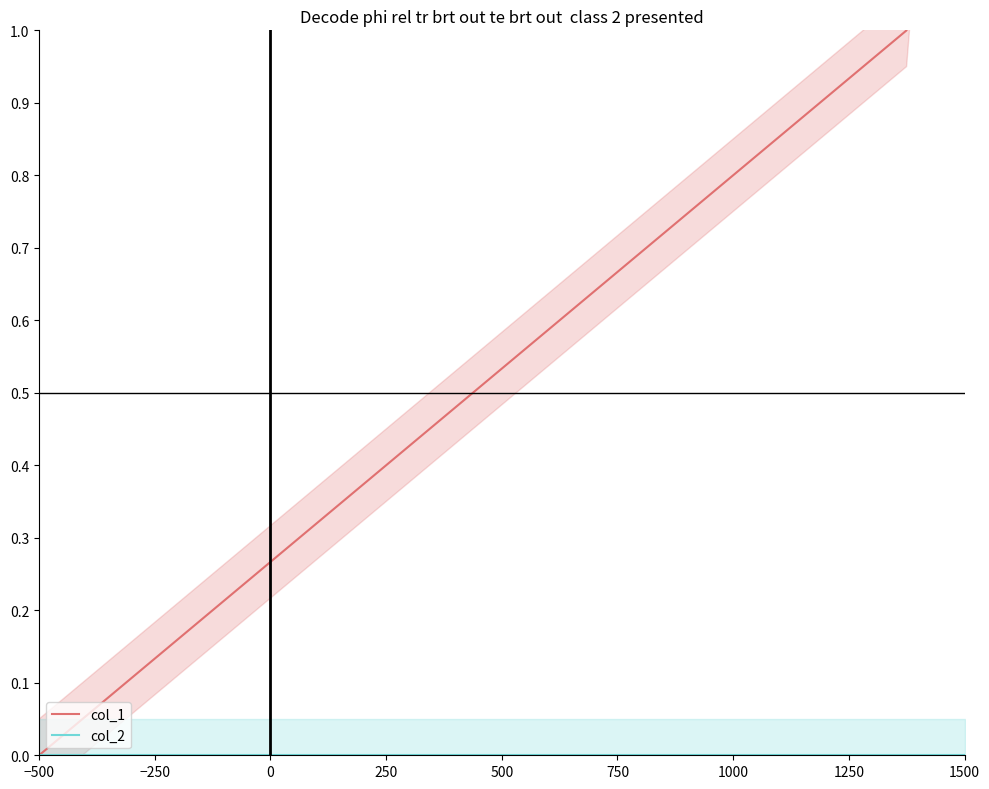

Does the chart display data point markers on the line(s)?

No